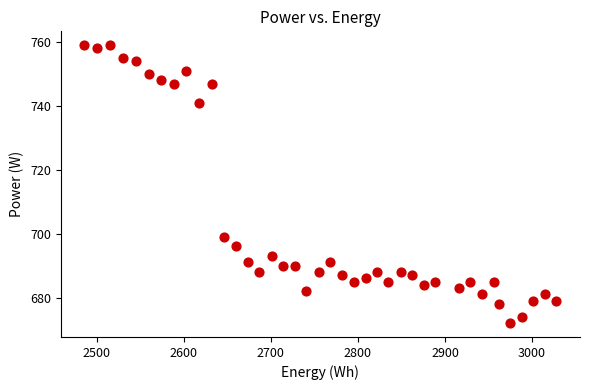

What Y value in the scatter plot is closest to 715?

699